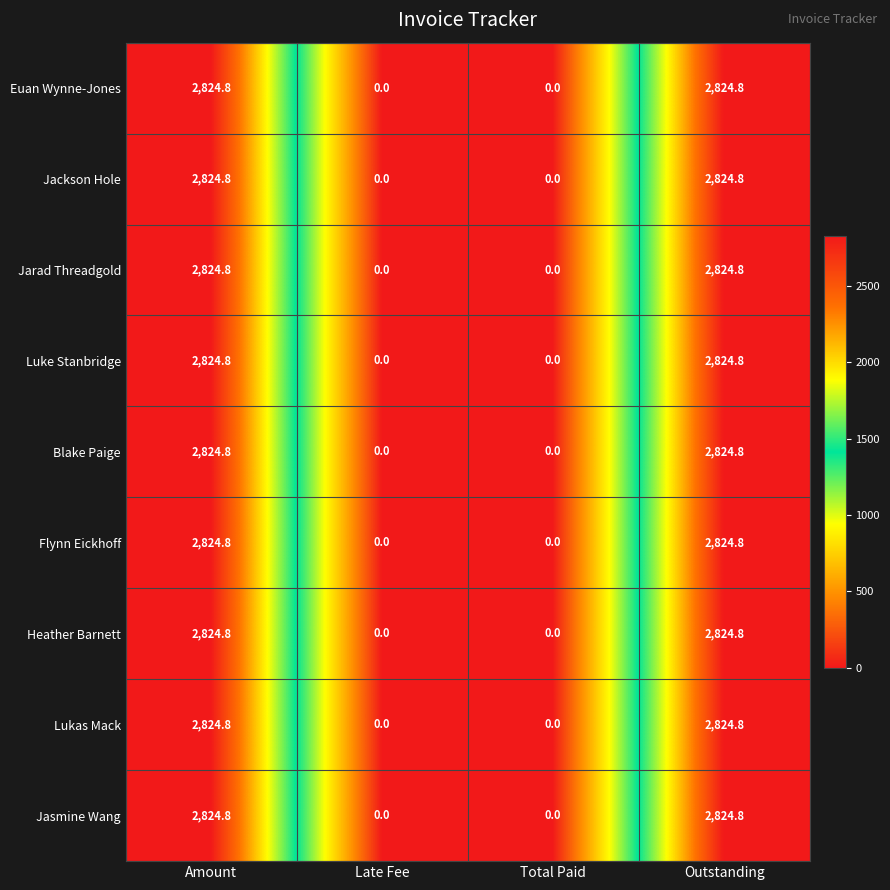

What is the greatest value displayed?

2824.8